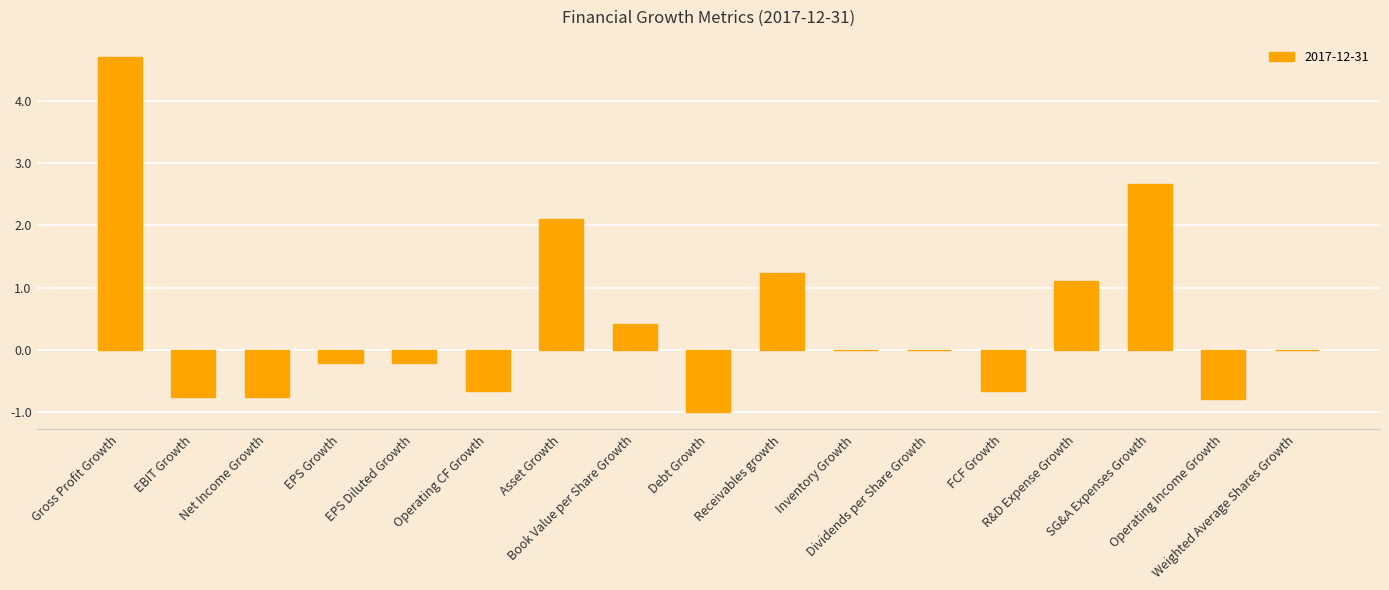

What is the greatest value displayed?

4.7